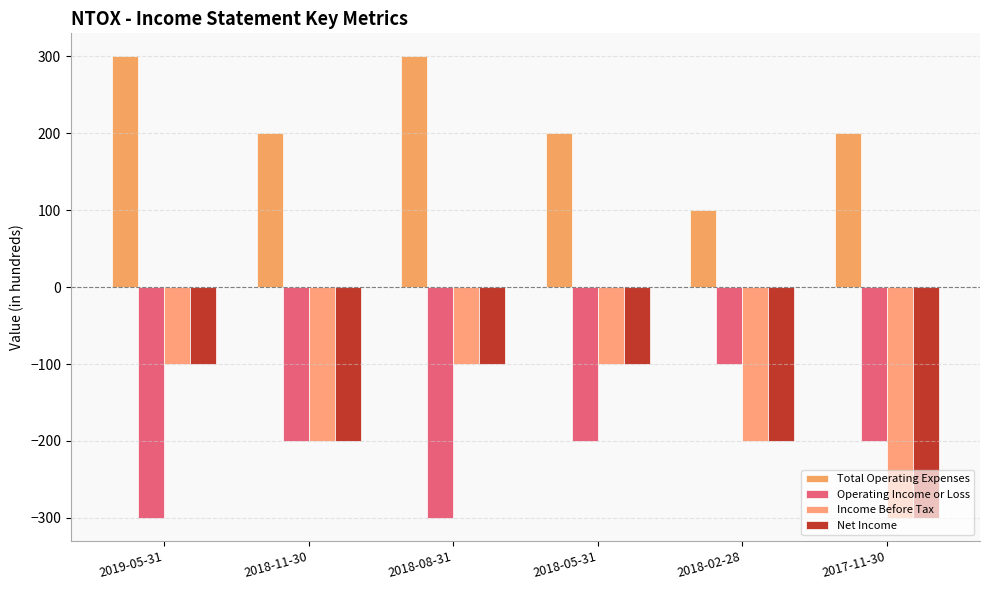

The value of Income Before Tax at 2018-11-30 is -200. True or false?

True